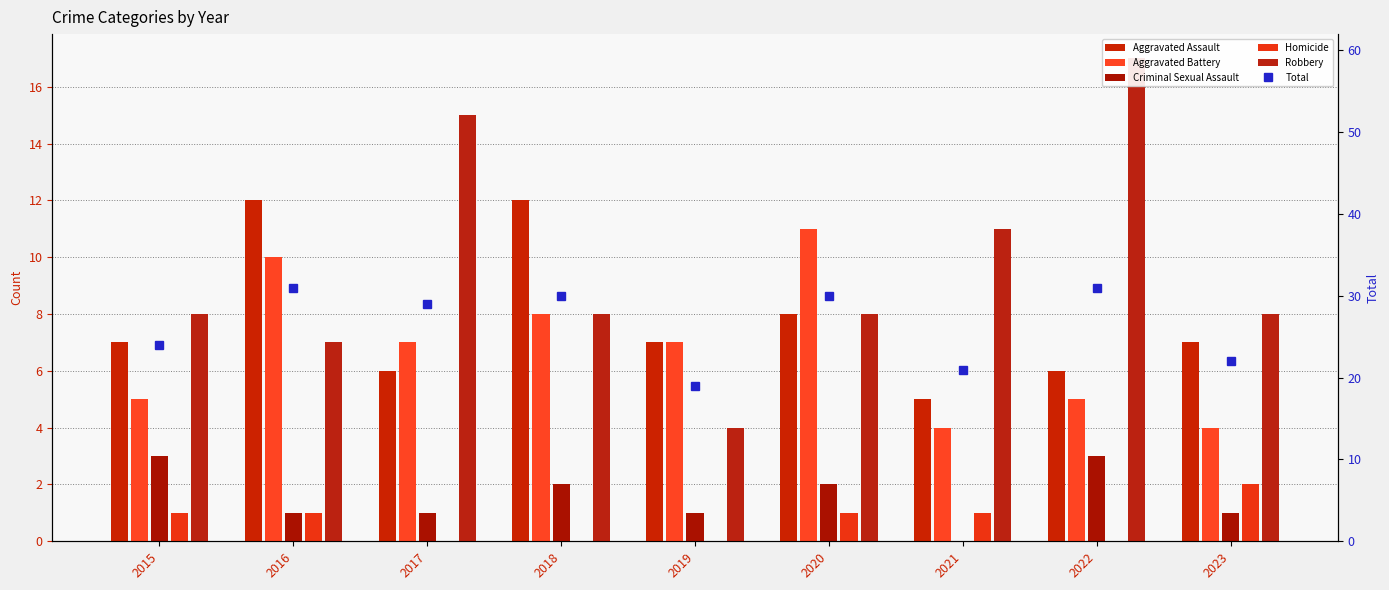

What are all the series names shown in the legend?

Aggravated Assault, Aggravated Battery, Criminal Sexual Assault, Homicide, Robbery, Total